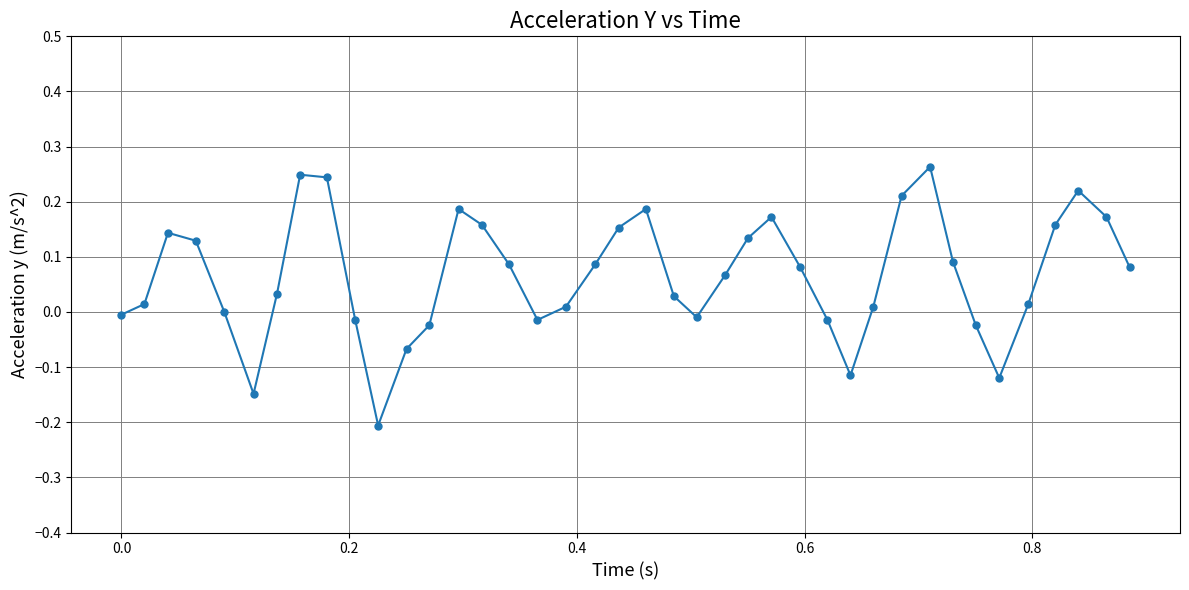

True or false: the data has more than 2 interior local peaks.

True